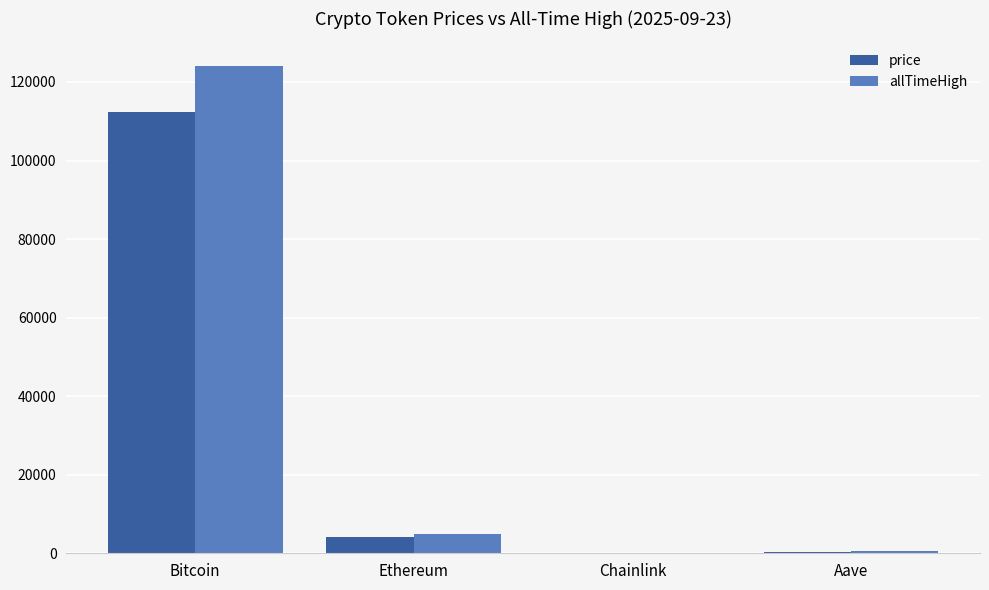

What is the maximum value shown in the chart?

124128.0